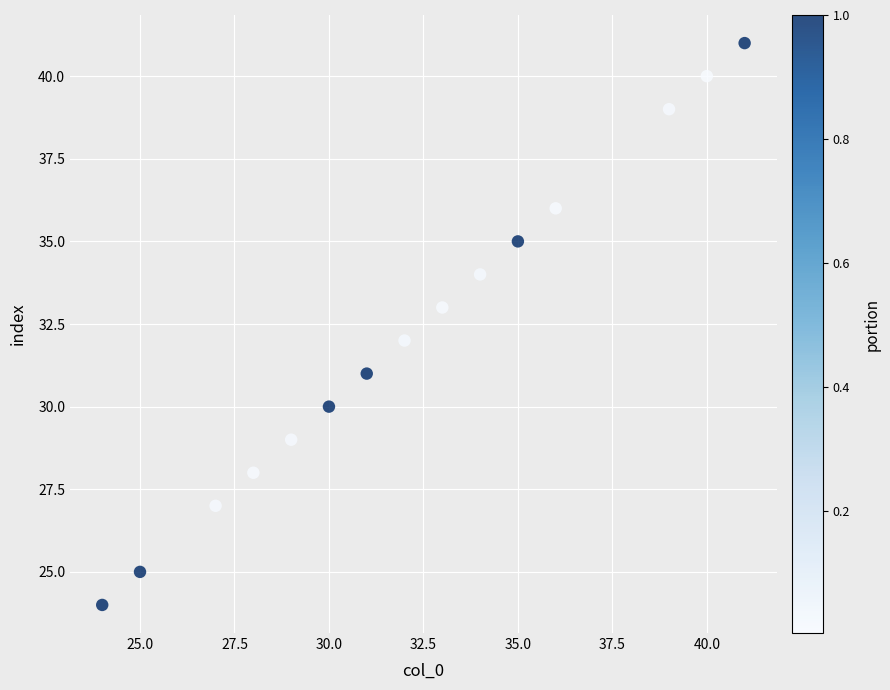

What is the range of X values (max minus min)?

17